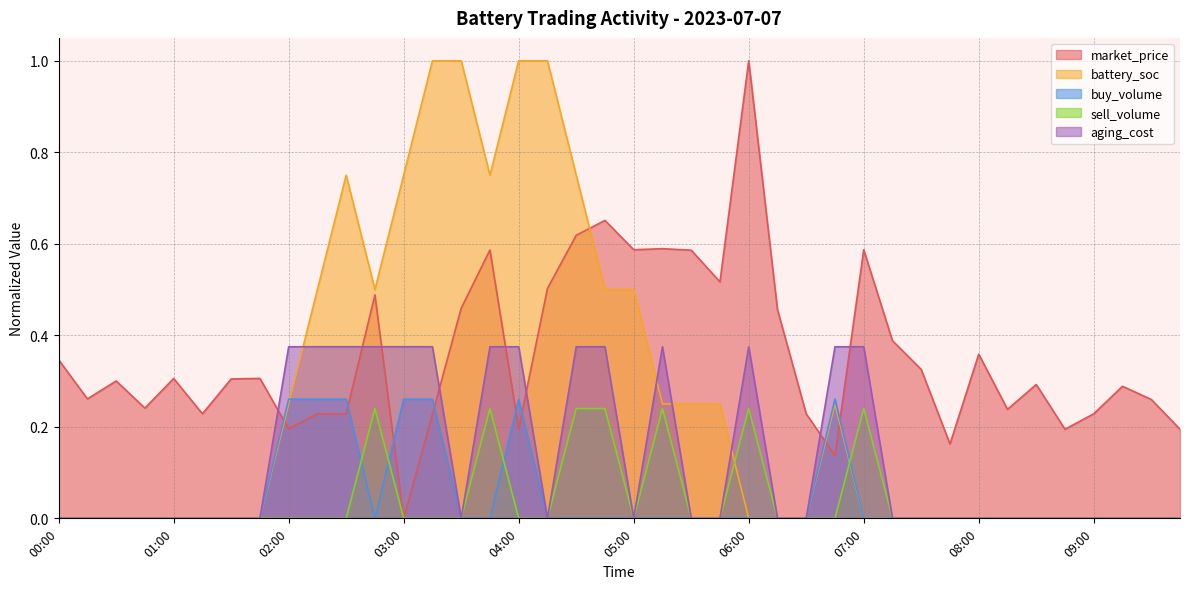

What position from the right is 05:15?

19